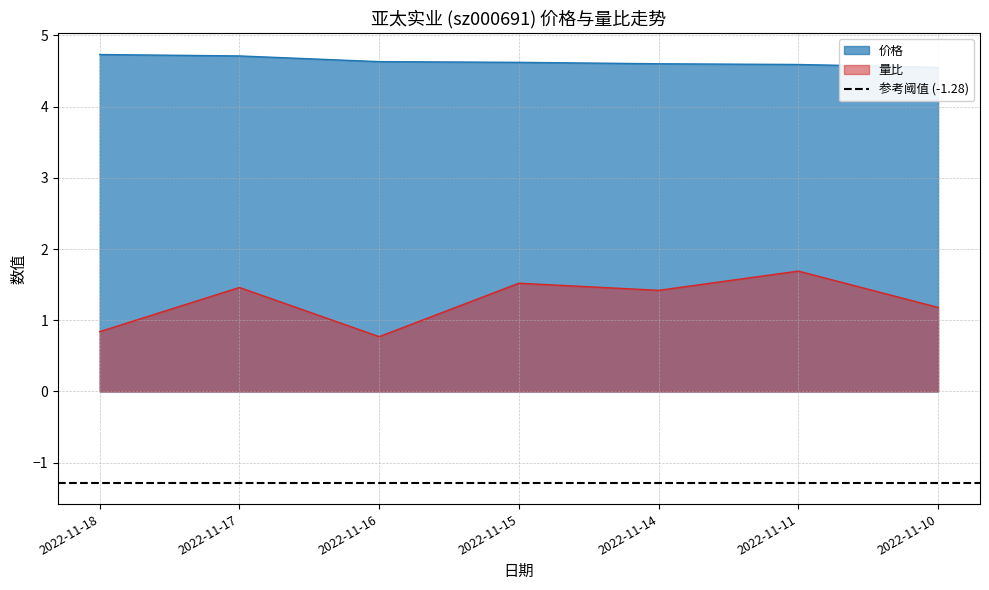

Rank the series by their average value, from lowest to highest.

量比, 价格